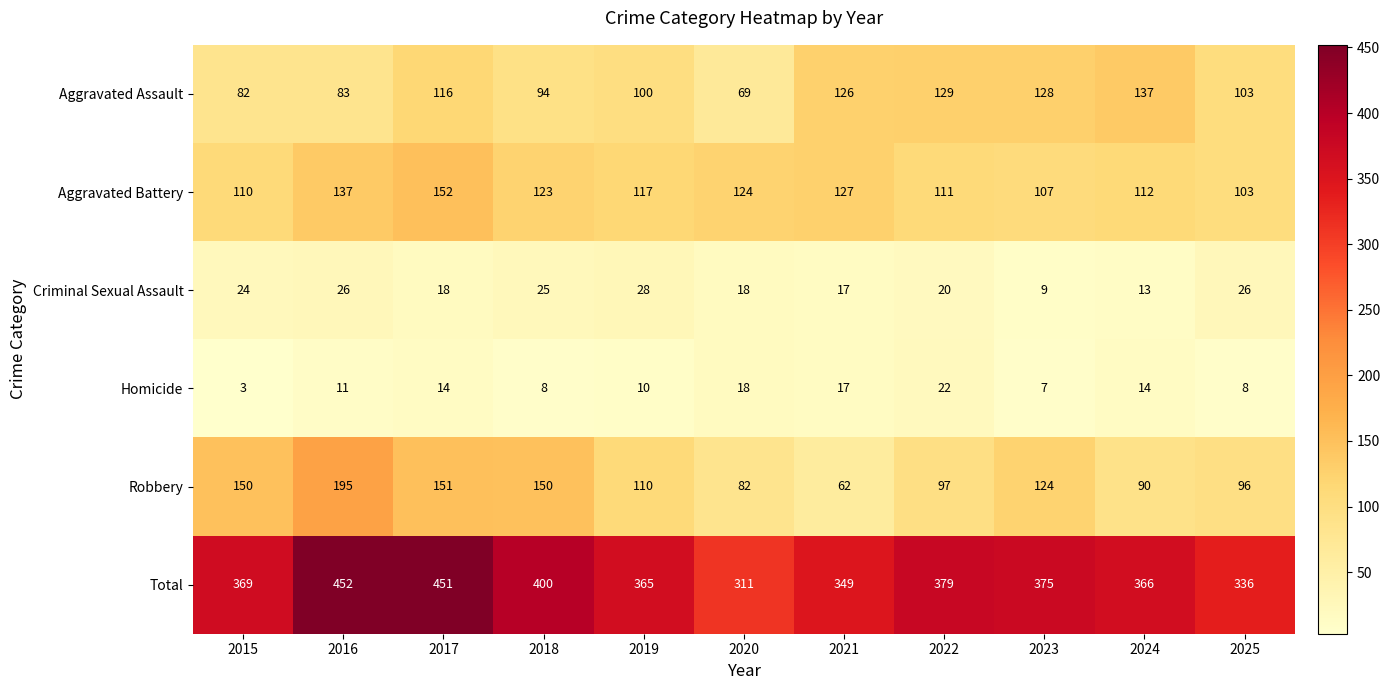

The value of Total at 2021 is 628. True or false?

False